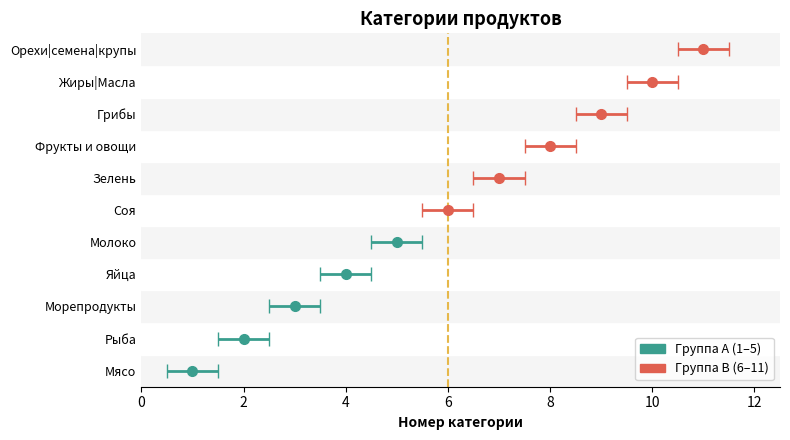

List the labels in order of value, smallest first.

Мясо, Рыба, Морепродукты, Яйца, Молоко, Соя, Зелень, Фрукты и овощи, Грибы, Жиры|Масла, Орехи|семена|крупы